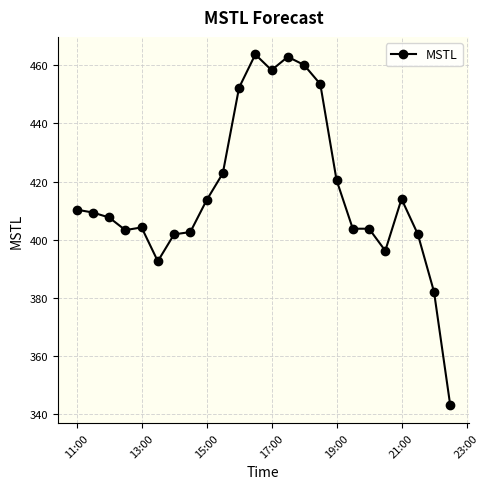

How many values exceed 409?

12